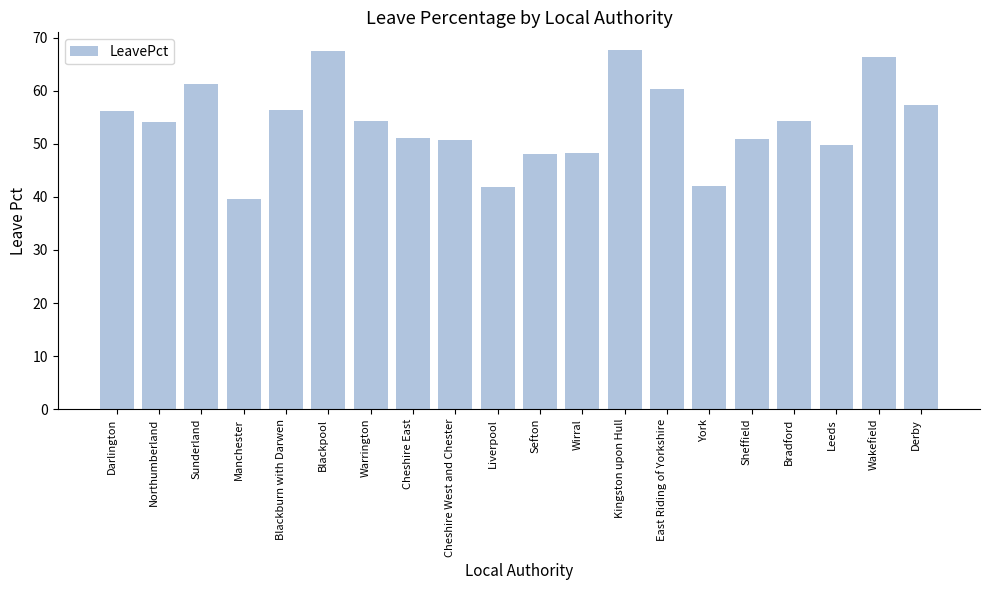

Are the bars horizontal?

No